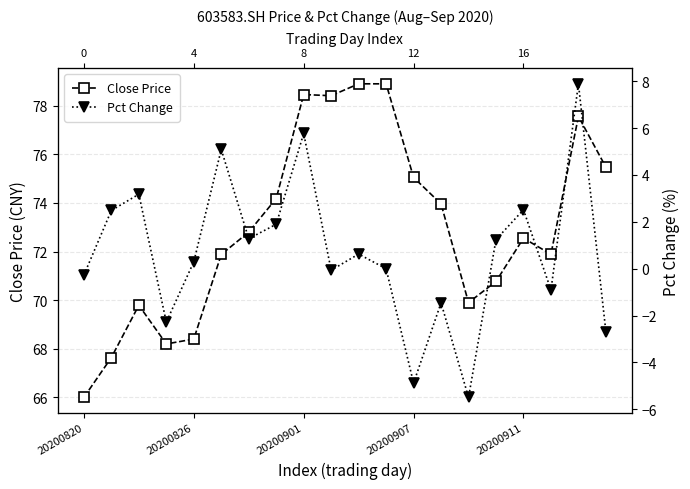

True or false: Close Price has a value of 74.0 at 13.

True